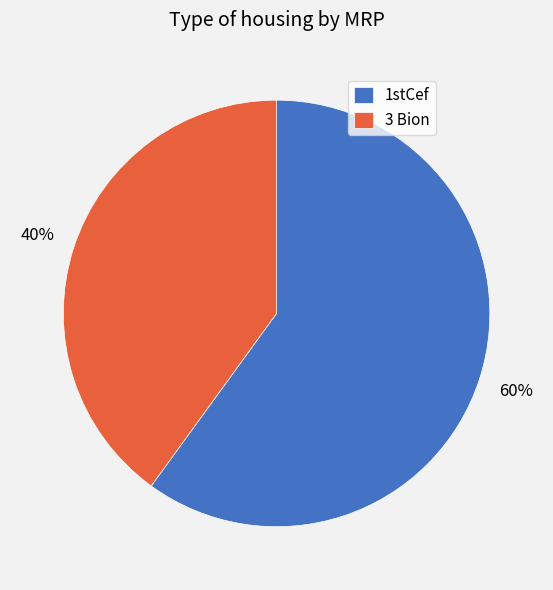

Is there a majority slice in this chart?

Yes